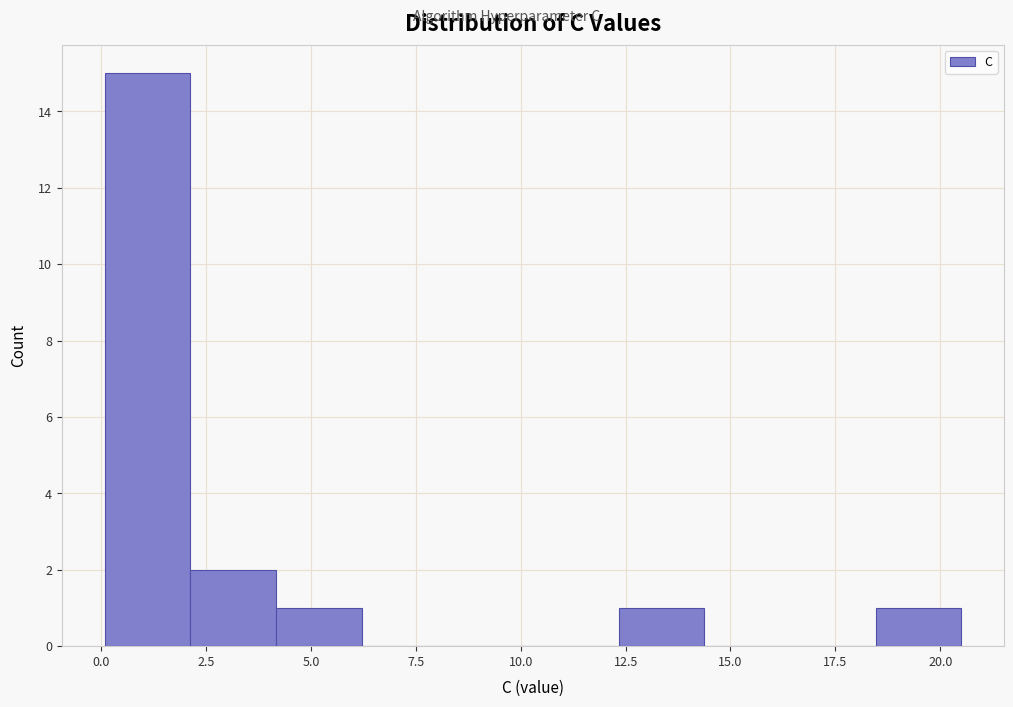

Which range on the x-axis has the tallest bar?

0.0 to 2.0